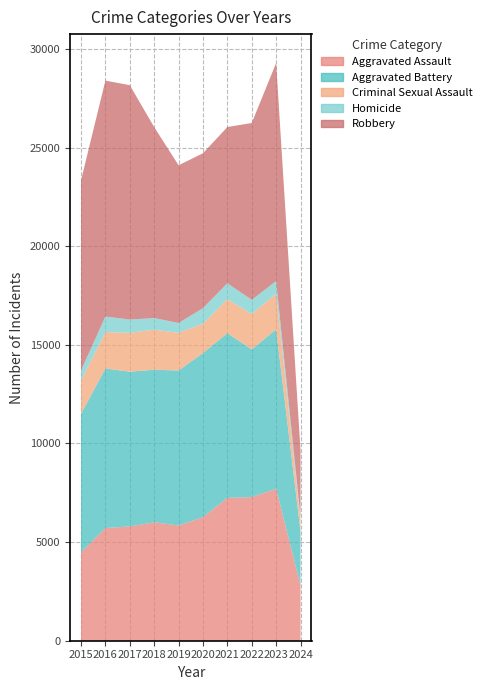

Reading left to right, extract all data points from this chart.

Aggravated Assault: 4480	5712	5793	6001	5841	6264	7242	7280	7708	2811
Aggravated Battery: 7019	8086	7845	7735	7858	8319	8347	7487	8077	2731
Criminal Sexual Assault: 1698	1848	1971	2031	1908	1484	1727	1790	1817	571
Homicide: 496	786	672	588	499	787	804	724	626	180
Robbery: 9638	11960	11880	9681	7995	7855	7920	8962	11057	3357